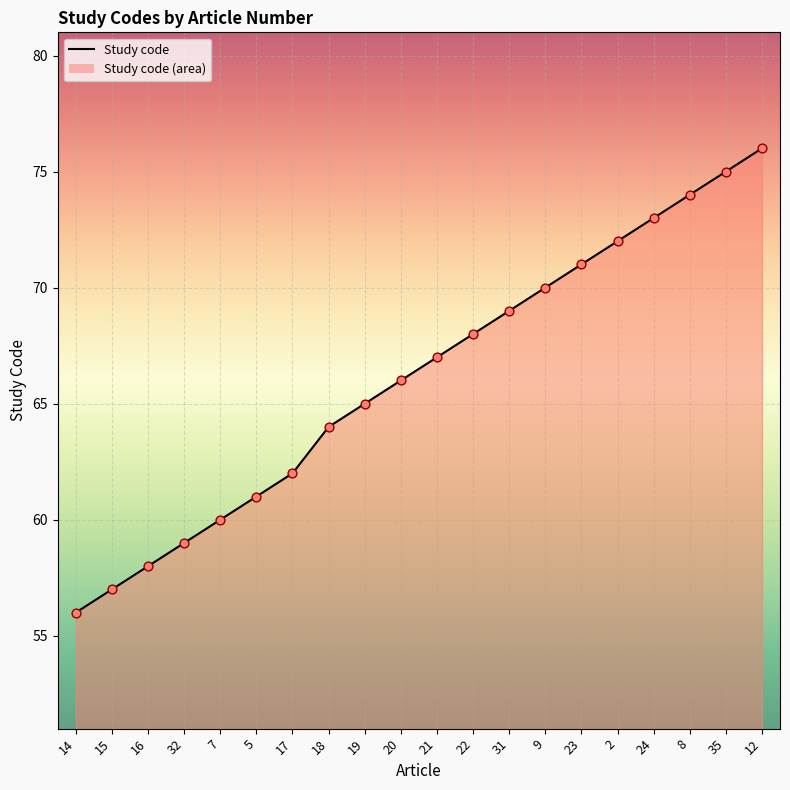

What is the change in value from 14 to 22?

+12